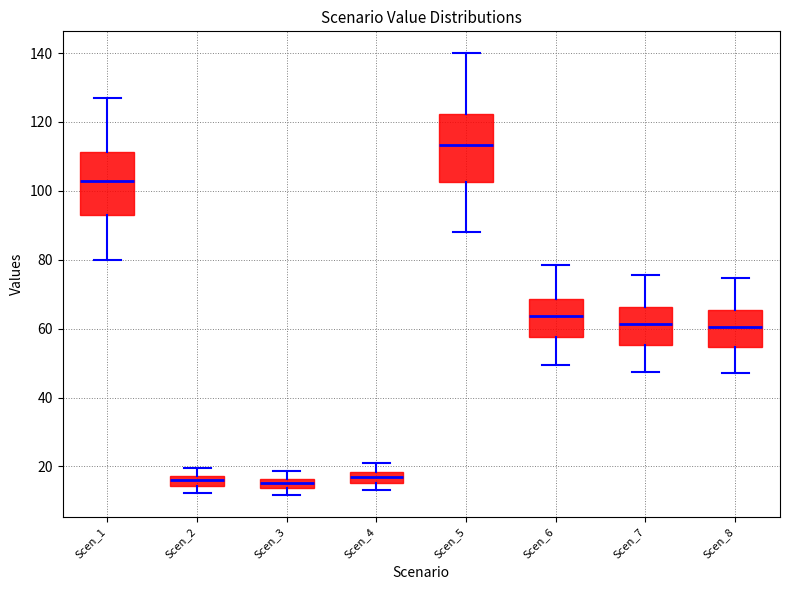

Which box has the highest median line?

Scen_5